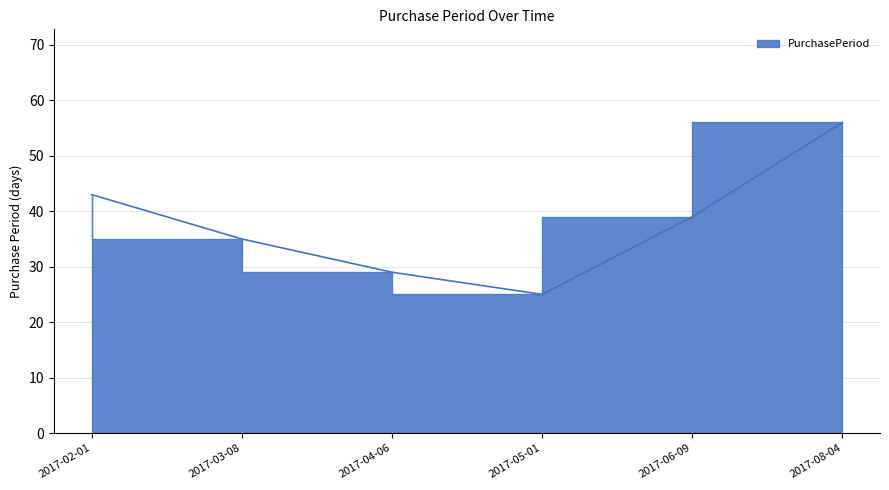

Reading left to right, extract all data points from this chart.

2017-02-01=43	2017-03-08=35	2017-04-06=29	2017-05-01=25	2017-06-09=39	2017-08-04=56